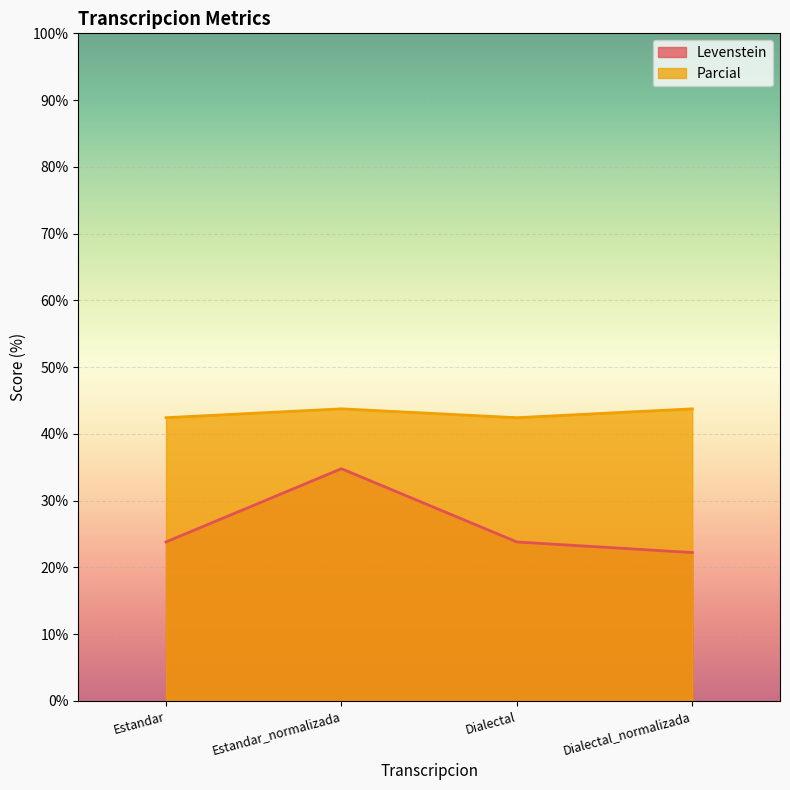

What position from the right is Estandar?

4